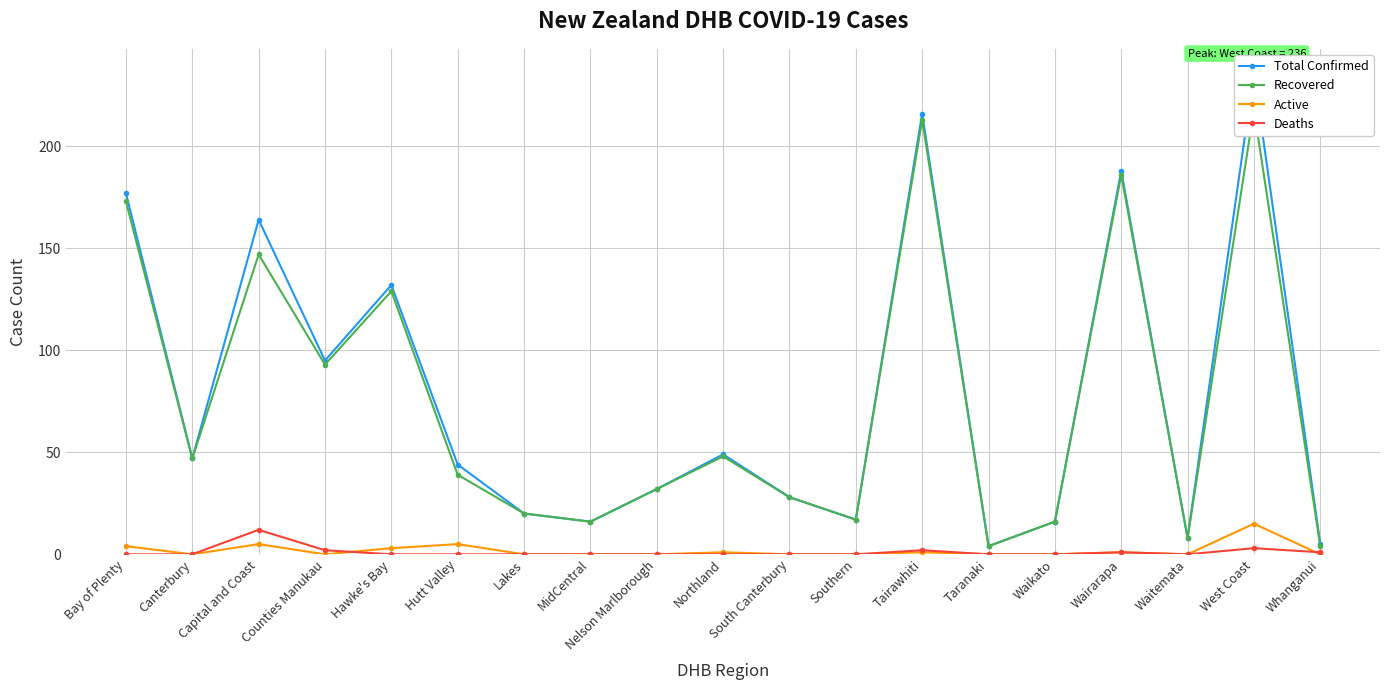

Which series has the largest range (max minus min)?

Total Confirmed